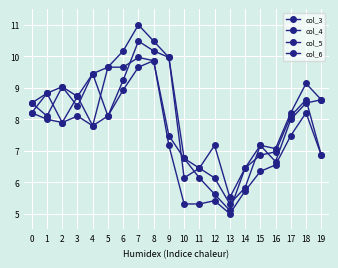

Is it true that col_6 equals 6.8 at 10?

True